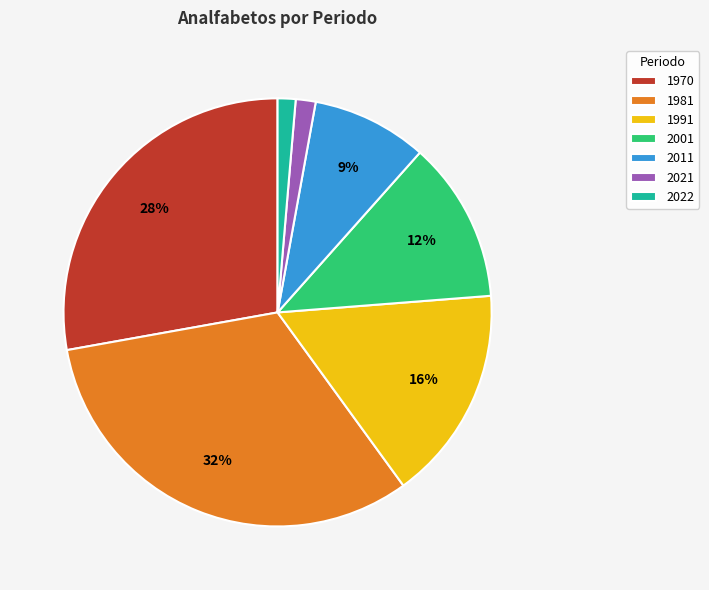

Between 1981 and 2022, which is larger?

1981